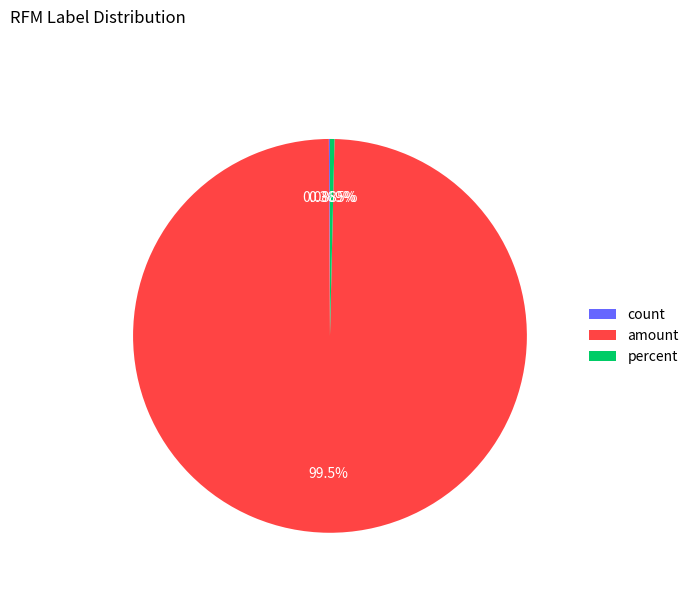

Which slice represents more than half of the pie?

amount